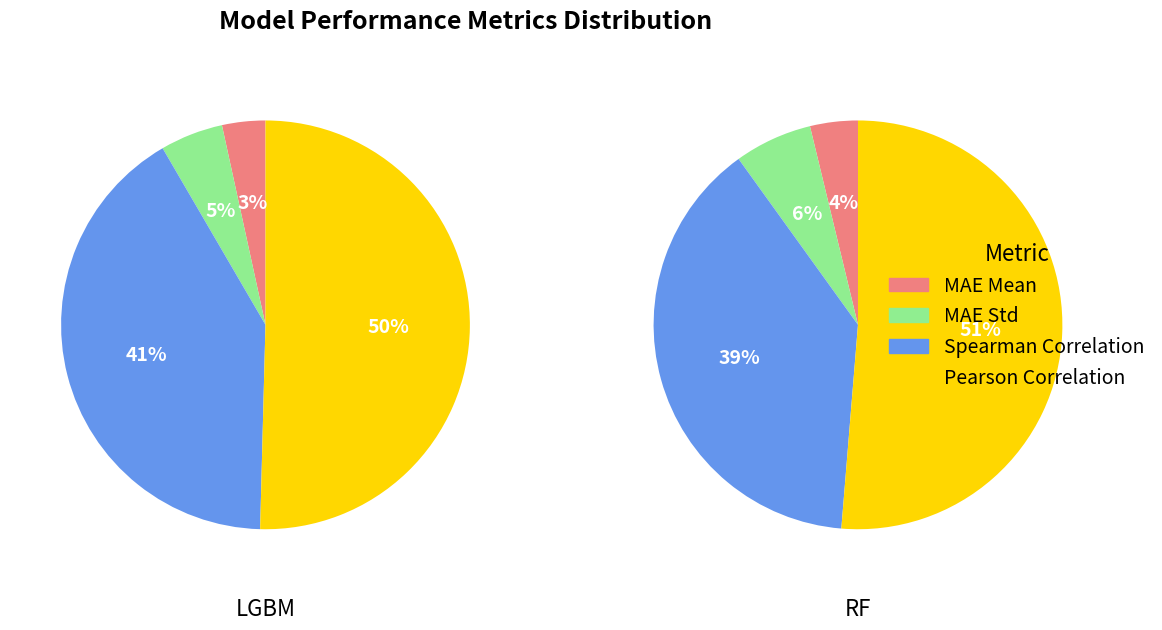

To the nearest percent, what portion does Pearson Correlation represent?

50%